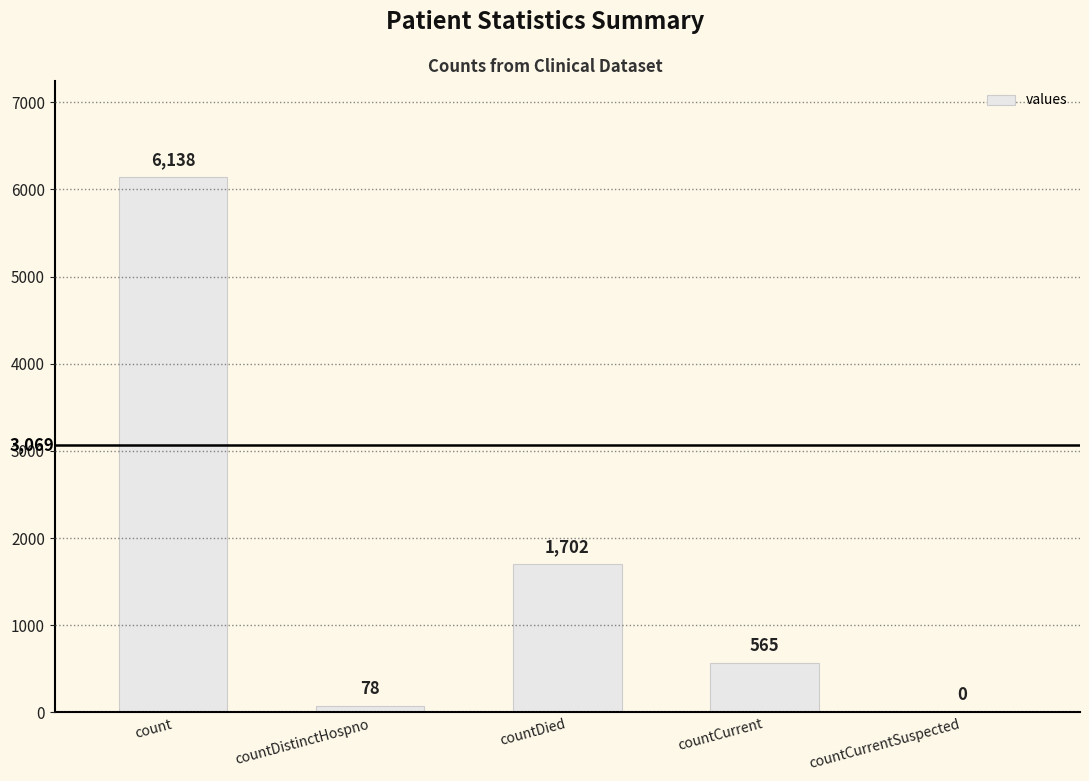

At which label is the value closest to 3069?

countDied